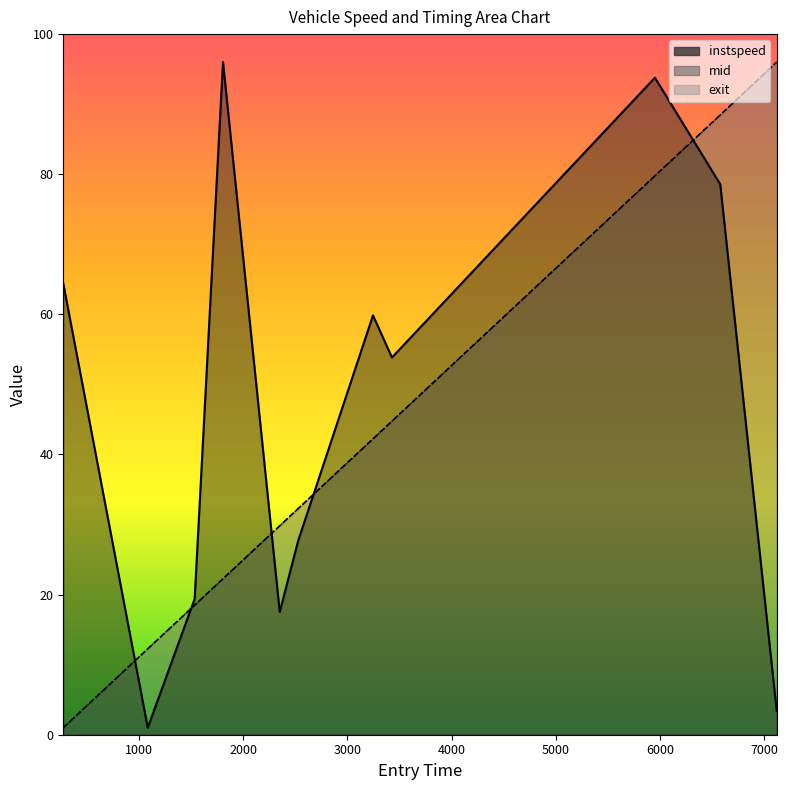

What is the total value across all series at 5000?

92.2